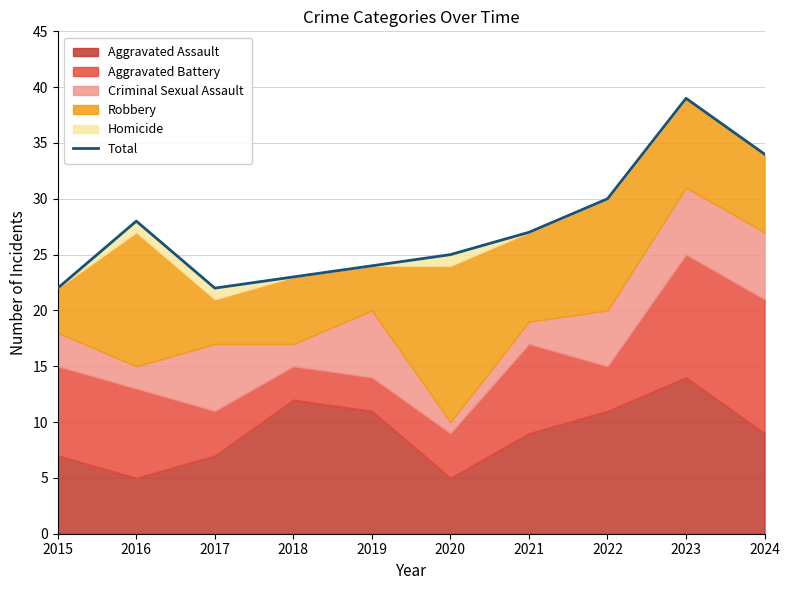

List the labels in order of value, smallest first.

2015, 2017, 2018, 2019, 2020, 2021, 2016, 2022, 2024, 2023